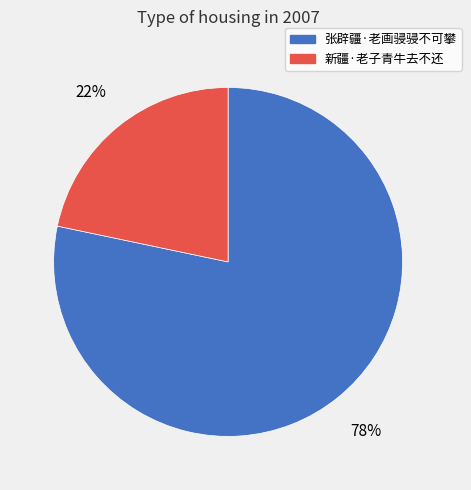

To the nearest percent, what is the average slice percentage?

50%